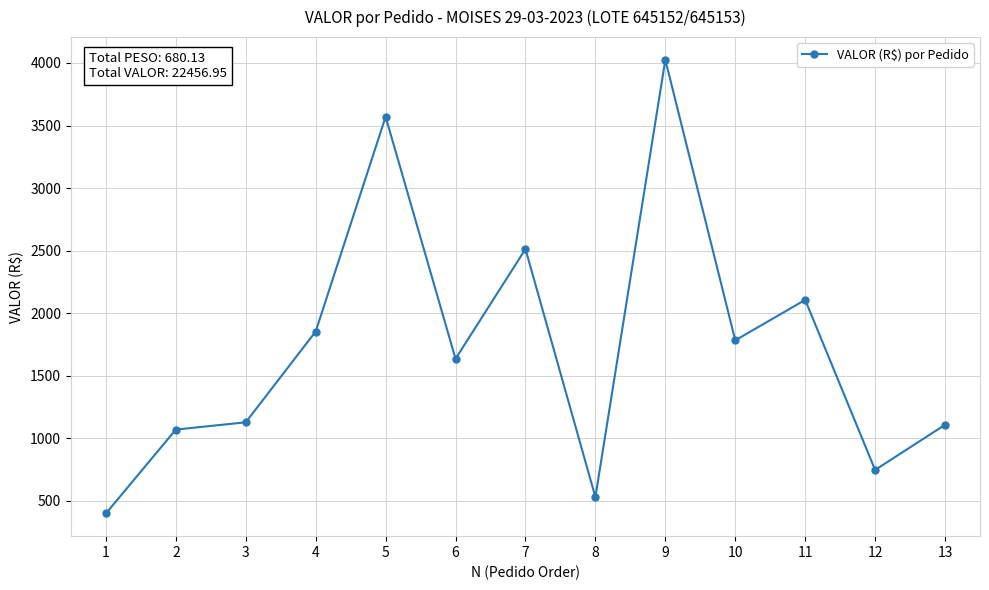

What is the ratio of the value at 10 to the value at 9?

0.4